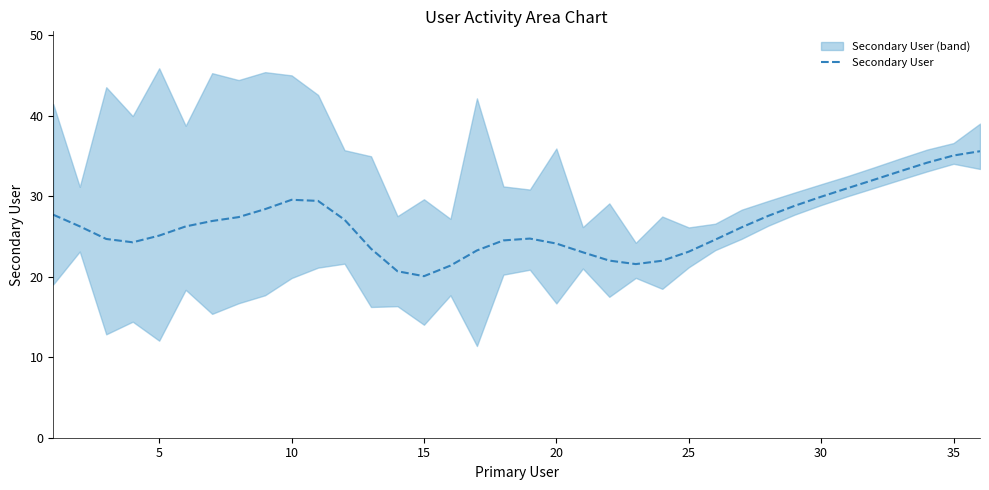

How many interior local peaks (higher than both neighbors) does the data have?

2